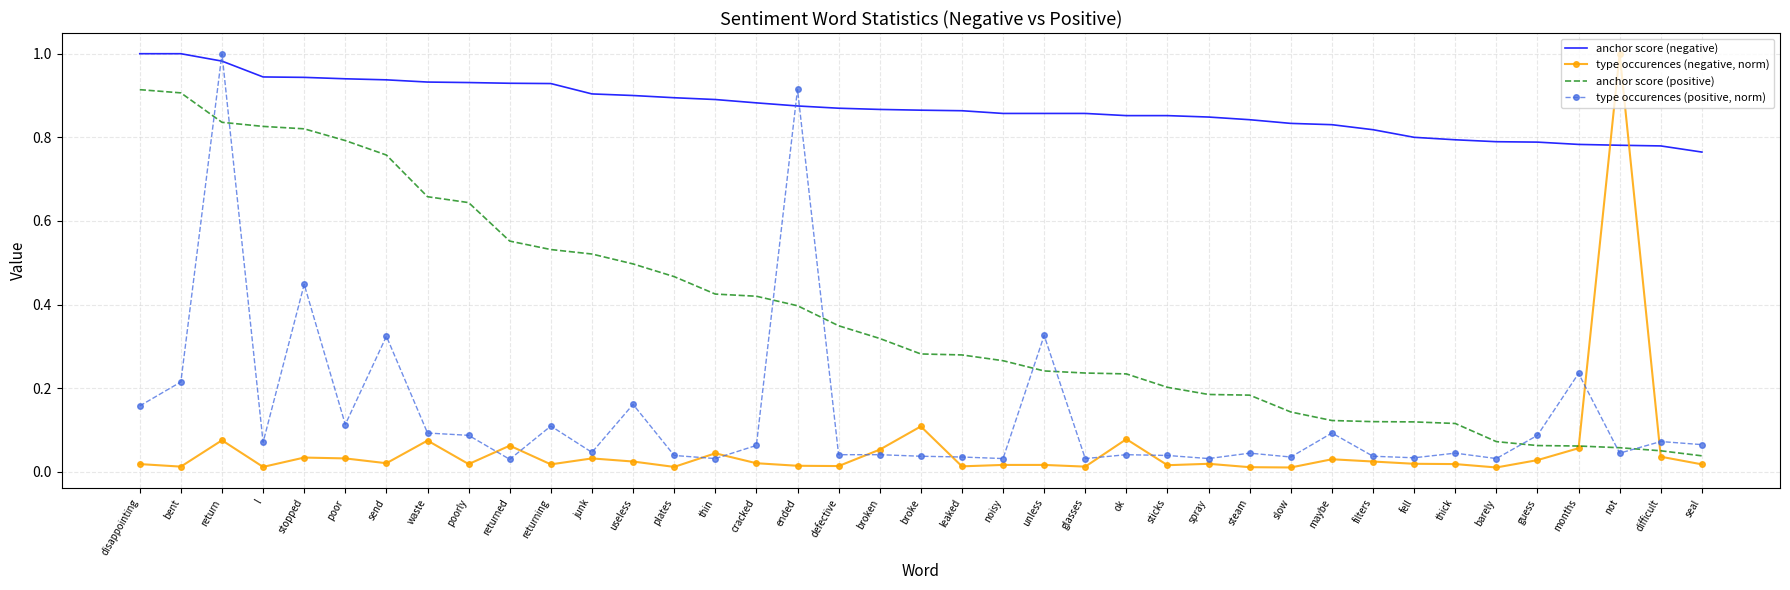

The value of anchor score (positive) at ok is 0.1. True or false?

False